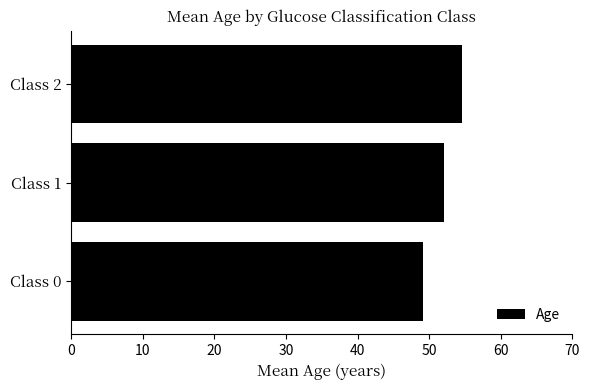

What is the maximum value shown in the chart?

54.6